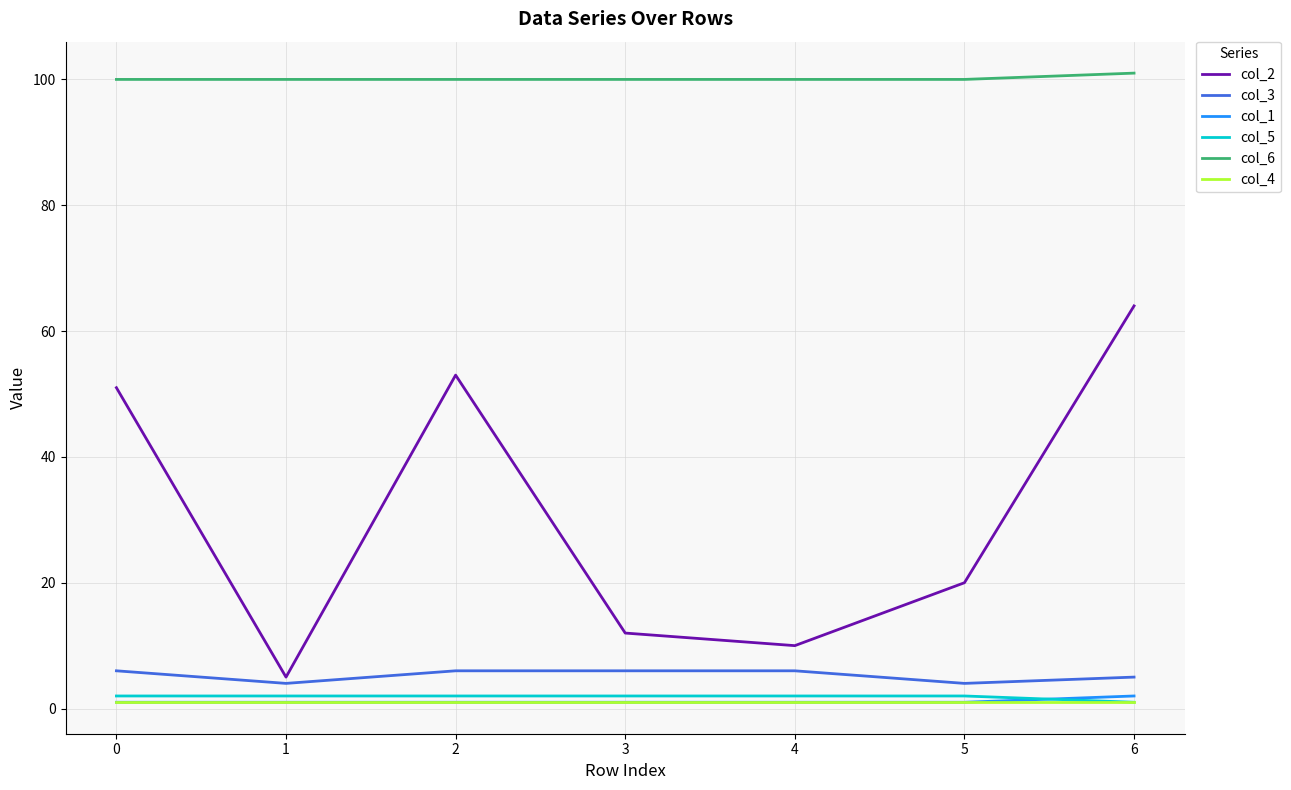

True or false: col_5 and col_2 cross at least once.

False